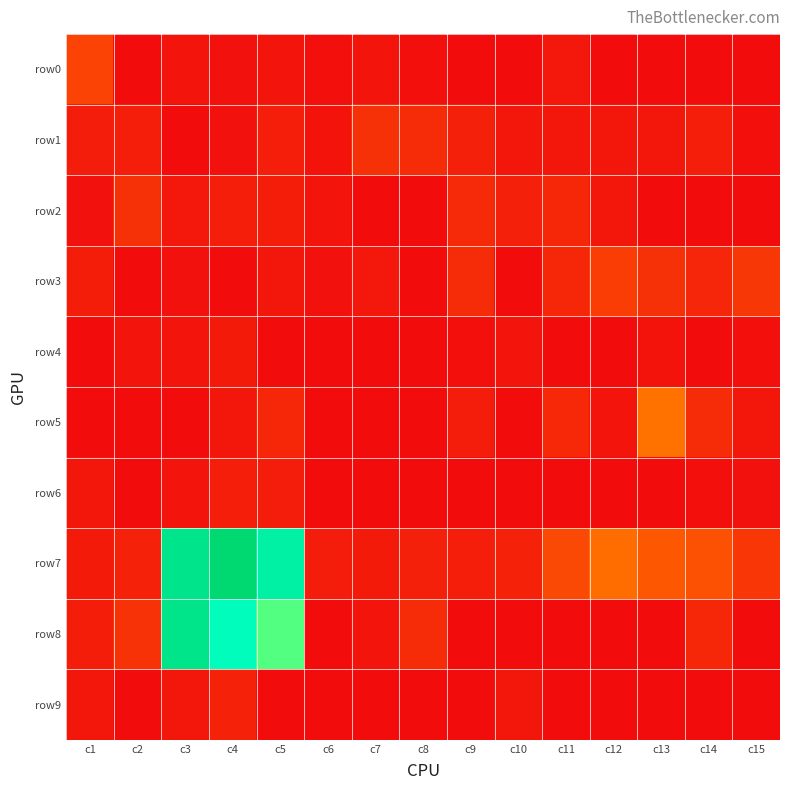

Which series has the largest range (max minus min)?

row7